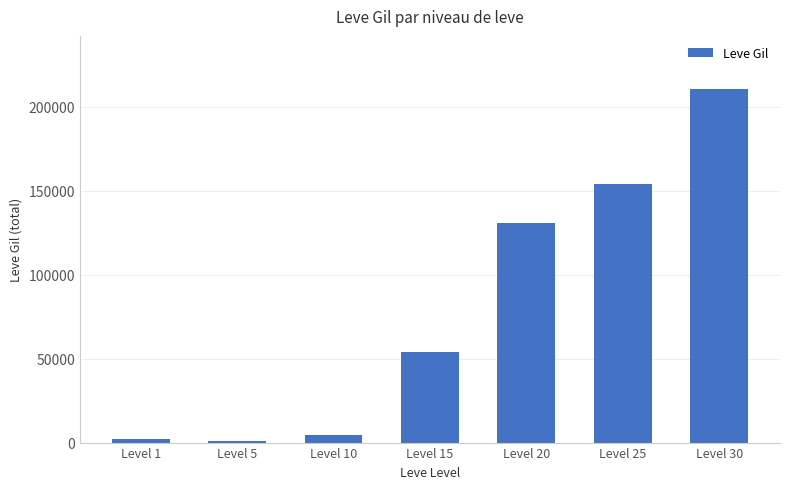

At which category does the chart reach its peak across all series?

Level 30